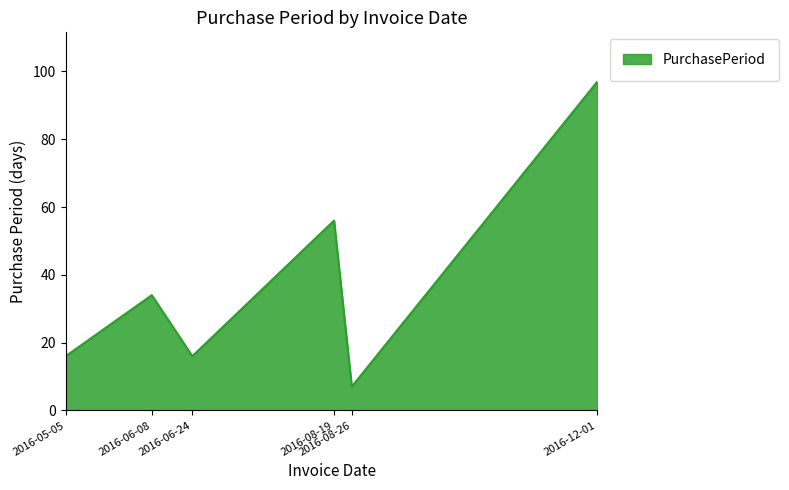

At which category does the data reach its first local valley?

2016-06-24